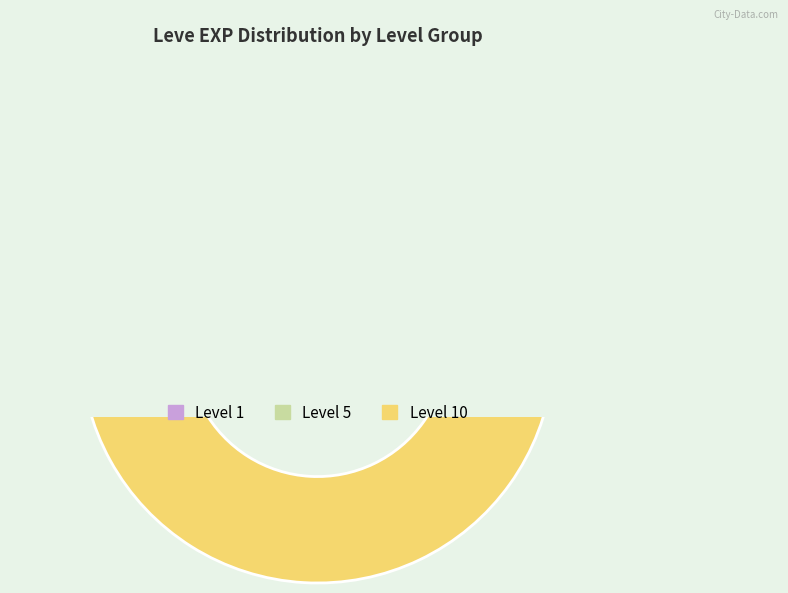

Does 1 account for over 50% of the chart?

No